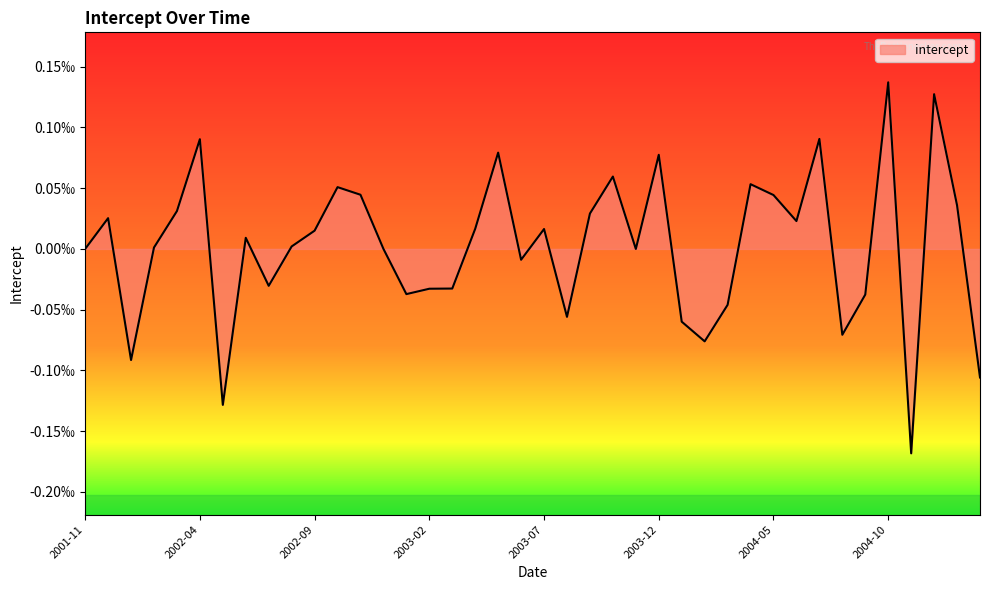

Rank the categories by value from highest to lowest.

2004-10, 2004-12, 2004-07, 2002-04, 2003-05, 2003-12, 2003-10, 2004-04, 2002-10, 2002-11, 2004-05, 2005-01, 2002-03, 2003-09, 2001-12, 2004-06, 2003-04, 2003-07, 2002-09, 2002-06, 2002-08, 2002-02, 2002-12, 2001-11, 2003-11, 2003-06, 2002-07, 2003-03, 2003-02, 2003-01, 2004-09, 2004-03, 2003-08, 2004-01, 2004-08, 2004-02, 2002-01, 2005-02, 2002-05, 2004-11